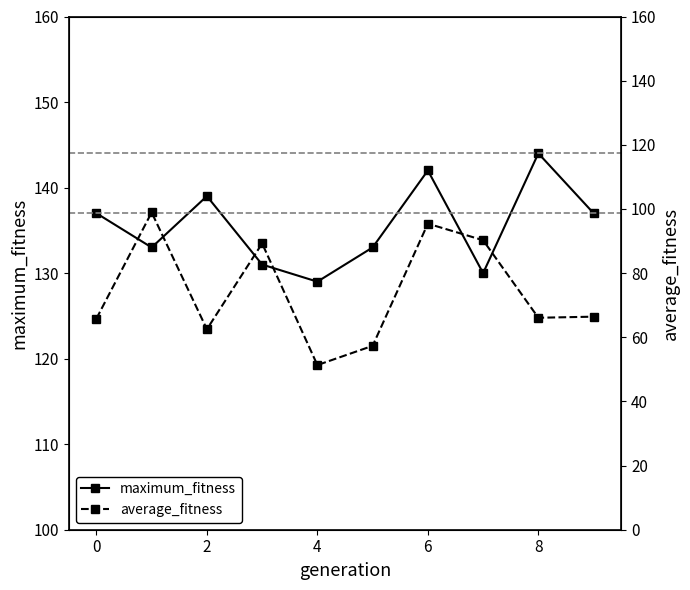

The value of average_fitness at 2 is 98.4. True or false?

False